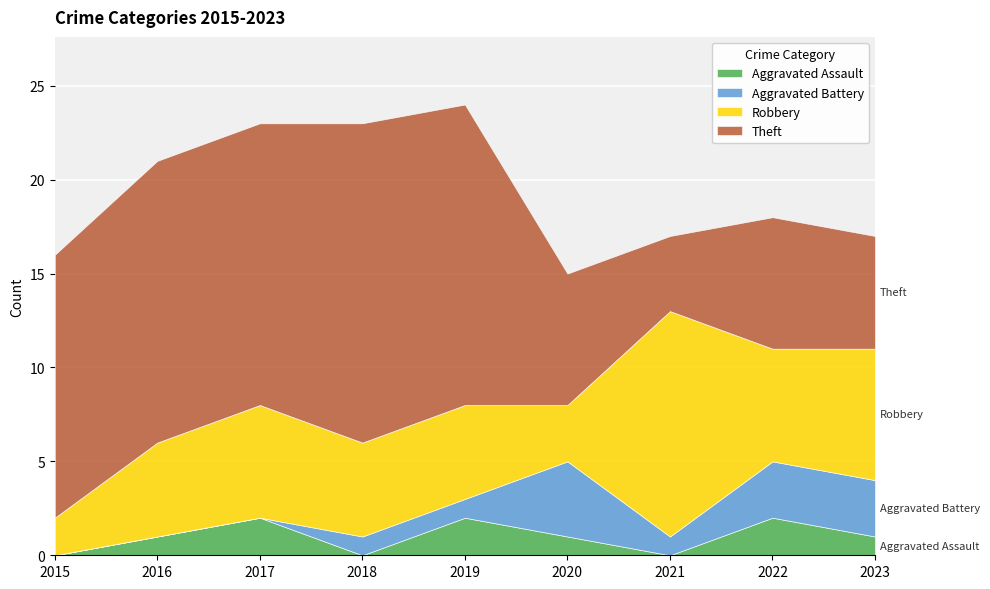

Reading left to right, transcribe all the data shown in this chart.

Aggravated Assault: 2015=0	2016=1	2017=2	2018=0	2019=2	2020=1	2021=0	2022=2	2023=1
Aggravated Battery: 2015=0	2016=0	2017=0	2018=1	2019=1	2020=4	2021=1	2022=3	2023=3
Robbery: 2015=2	2016=5	2017=6	2018=5	2019=5	2020=3	2021=12	2022=6	2023=7
Theft: 2015=14	2016=15	2017=15	2018=17	2019=16	2020=7	2021=4	2022=7	2023=6